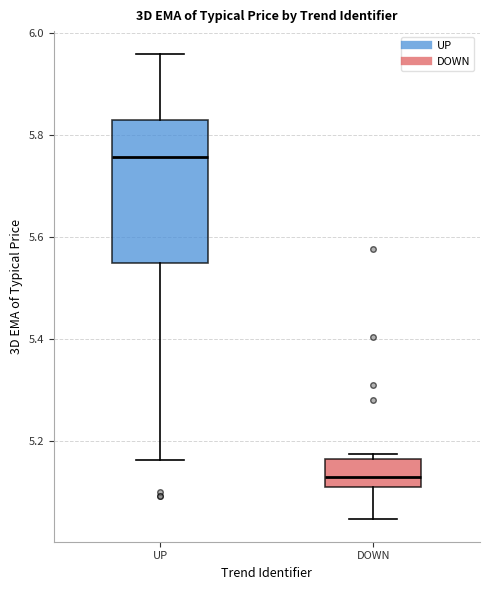

Reading left to right, read every box against the y-axis: the position of its median line, the range the box covers, and the ends of its whiskers. The values are not printed on the chart, so give them approximately, as read against the axis.

UP: median 5.76, box 5.54 to 5.82, whiskers 5.16 to 5.96
DOWN: median 5.12, box 5.10 to 5.16, whiskers 5.04 to 5.18